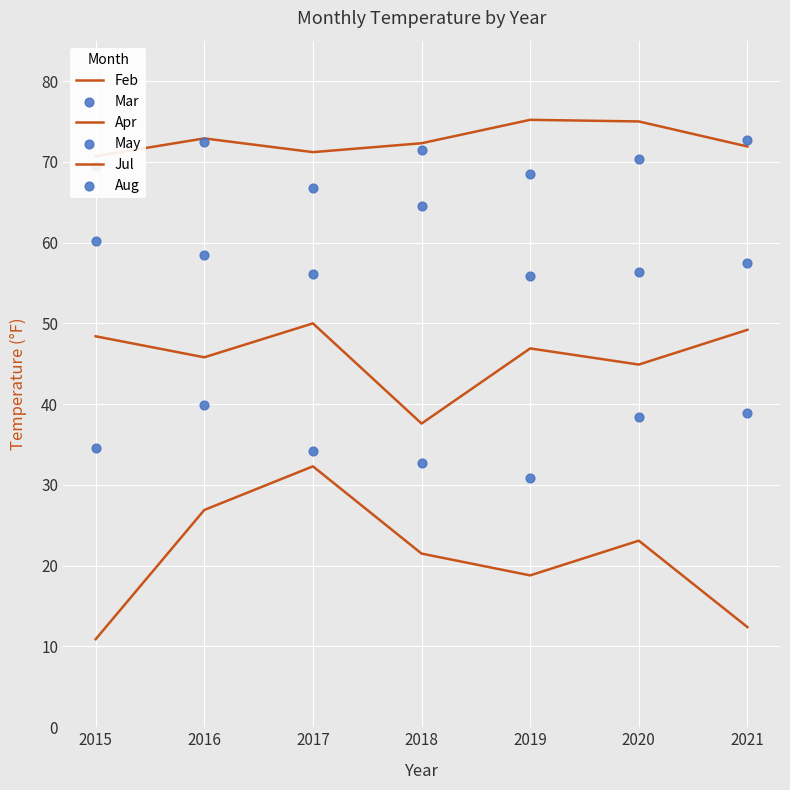

What are all the series names shown in the legend?

Feb, Apr, Jul, Mar, May, Aug